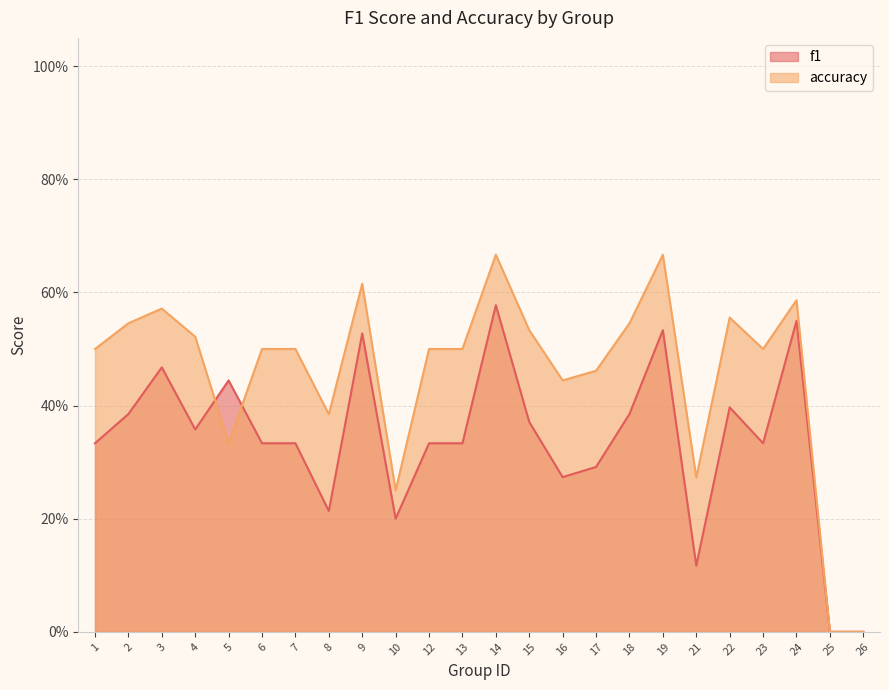

How many lines are shown in the chart?

2